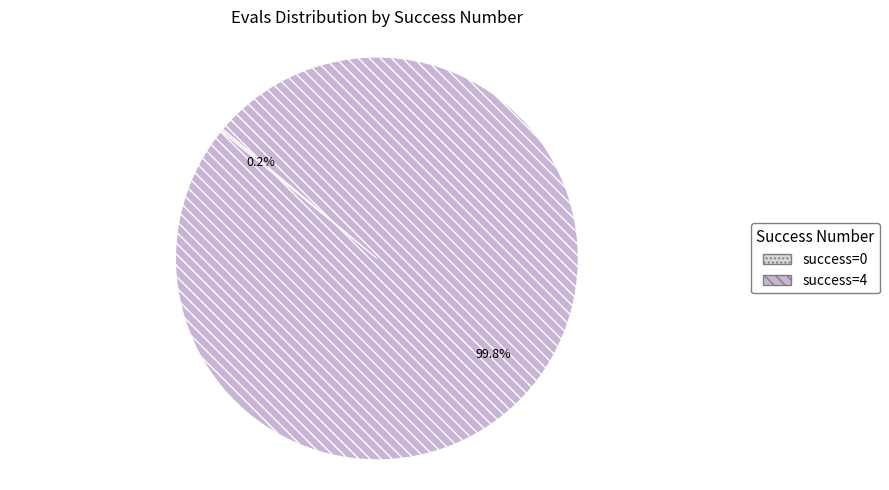

What is the majority slice?

success=4